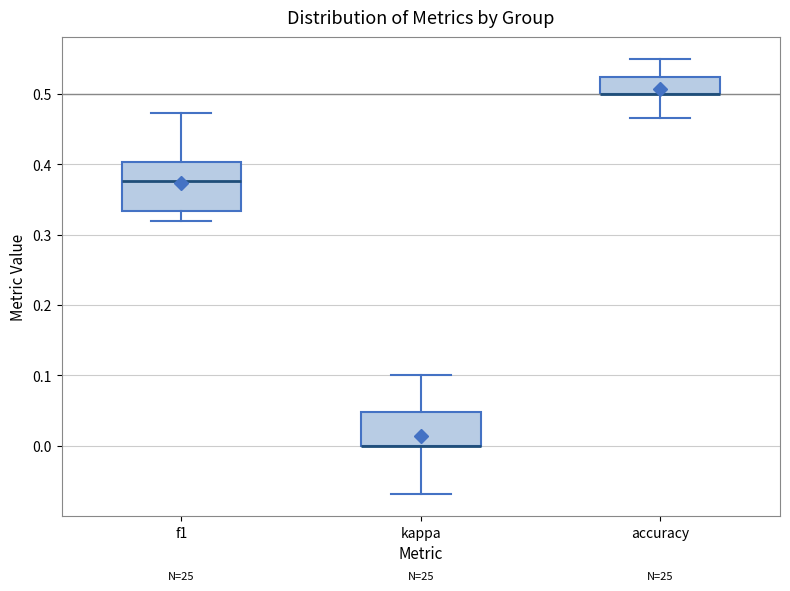

Reading left to right, read every box against the y-axis: the position of its median line, the range the box covers, and the ends of its whiskers. The values are not printed on the chart, so give them approximately, as read against the axis.

f1: median 0.38, box 0.33 to 0.40, whiskers 0.32 to 0.47
kappa: median 0.00 (drawn on the box's lower edge), box 0.00 to 0.05, whiskers -0.07 to 0.10
accuracy: median 0.50 (drawn on the box's lower edge), box 0.50 to 0.52, whiskers 0.47 to 0.55